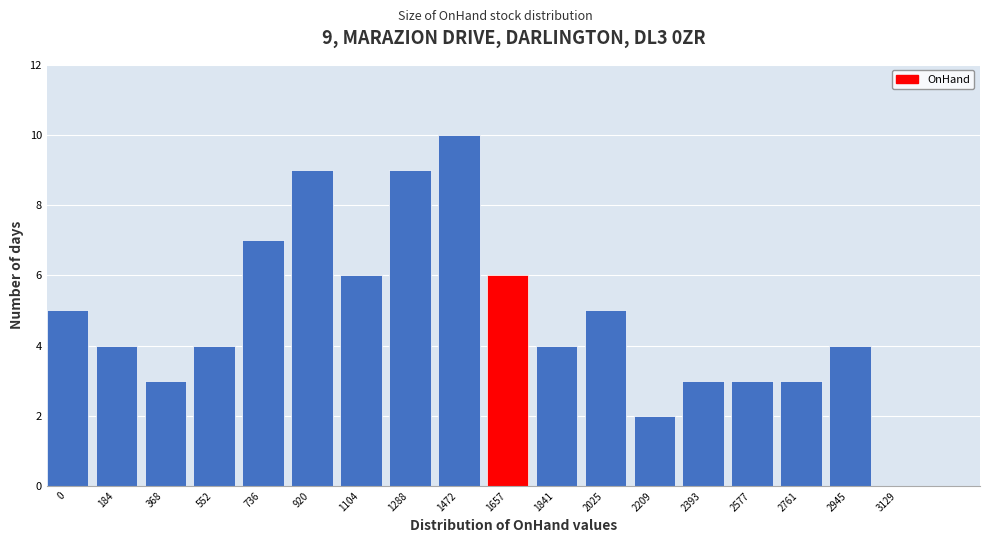

Reading left to right, list all the values displayed in this chart.

0=5	184=4	368=3	552=4	736=7	920=9	1104=6	1288=9	1472=10	1657=6	1841=4	2025=5	2209=2	2393=3	2577=3	2761=3	2945=4	3129=0